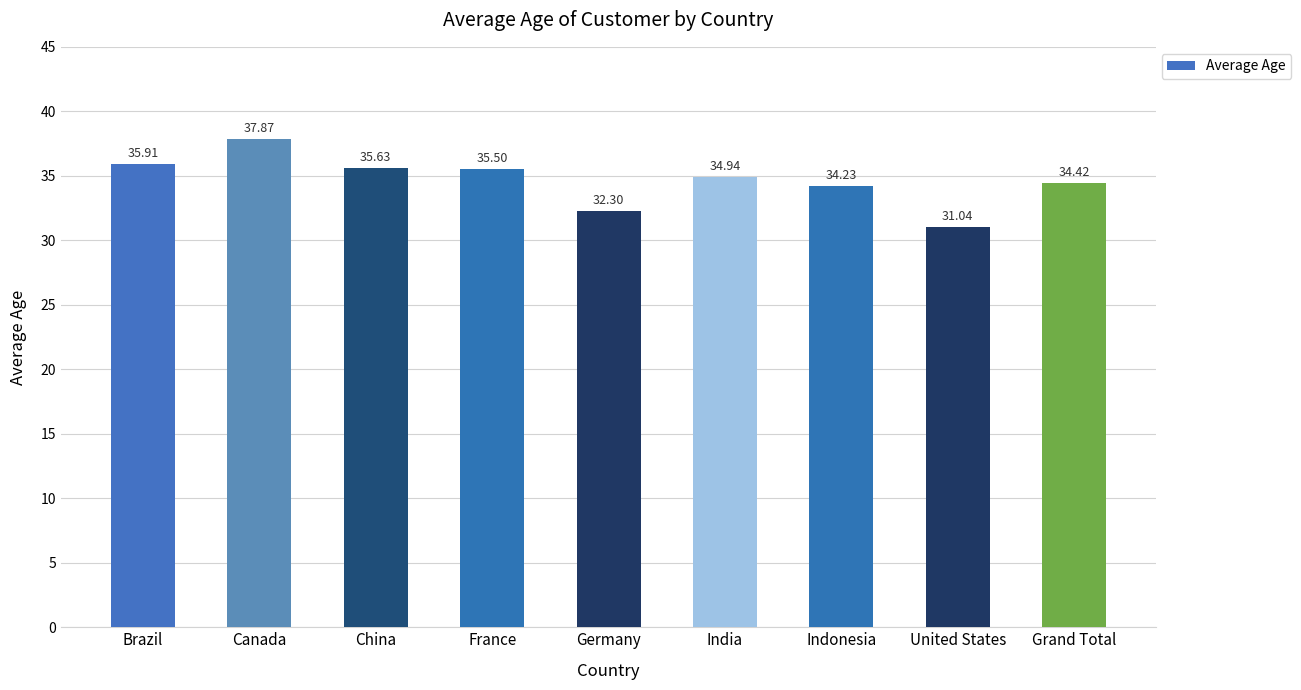

What is the average value?

34.6